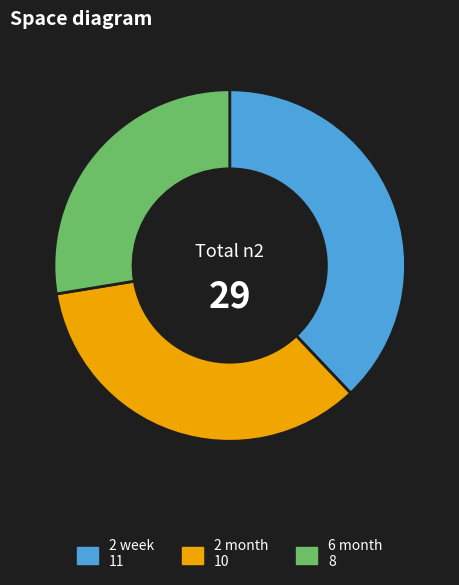

The 6 month slice represents 28% of the pie. True or false?

True